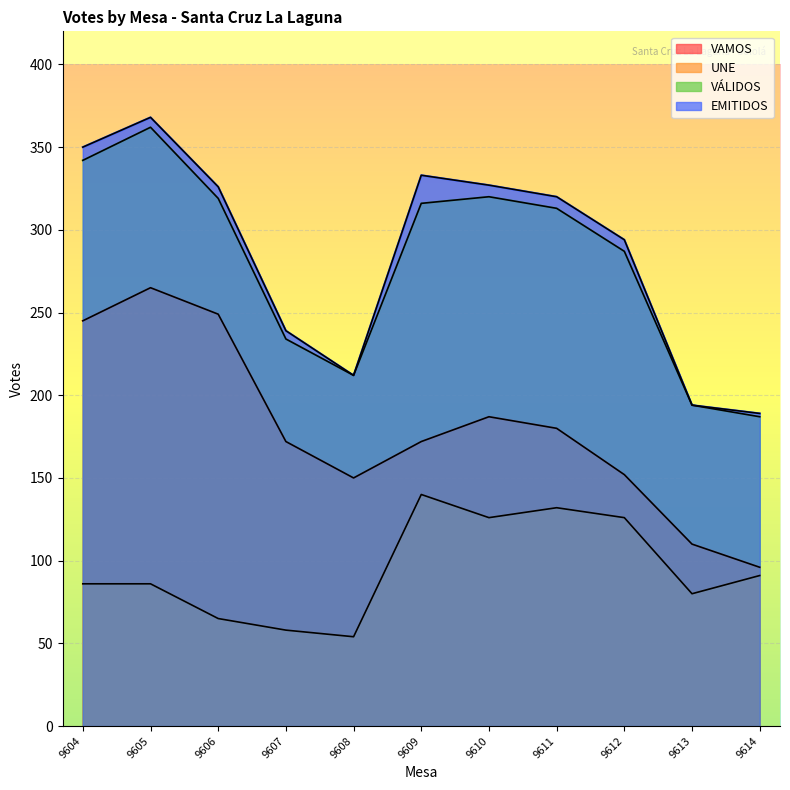

Rank the series by their maximum value, from lowest to highest.

UNE, VAMOS, VÁLIDOS, EMITIDOS